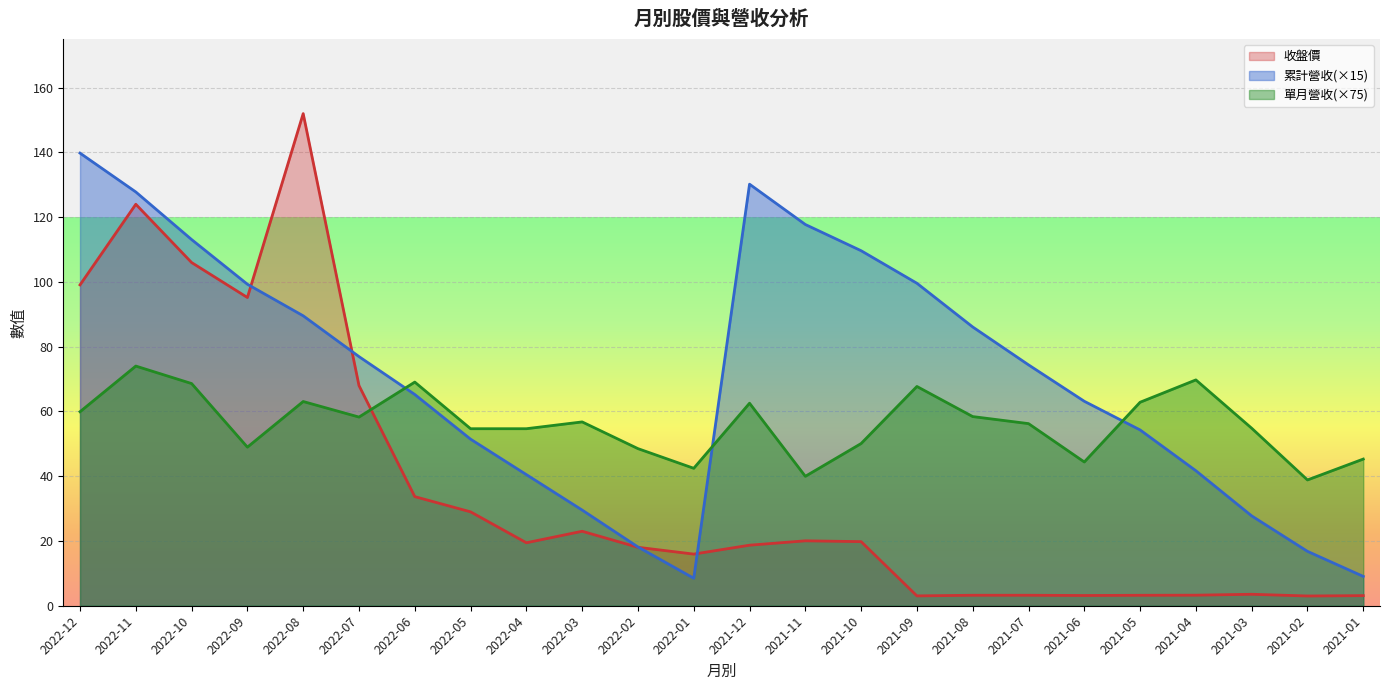

Between 2022-07 and 2021-02, which series saw the biggest shift?

收盤價